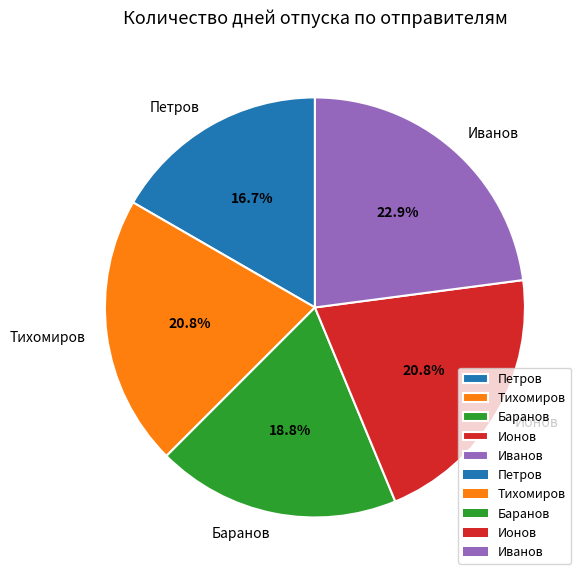

What portion of the pie excludes Петров?

83.3%